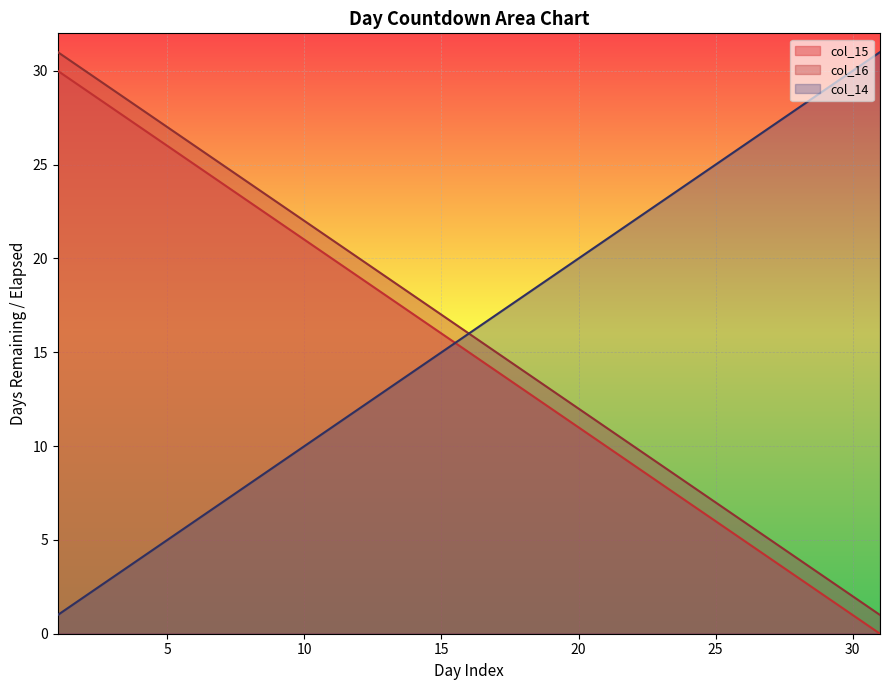

Reading left to right, list all the values displayed in this chart.

col_15: 1=30	2=29	3=28	4=27	5=26	6=25	7=24	8=23	9=22	10=21	11=20	12=19	13=18	14=17	15=16	16=15	17=14	18=13	19=12	20=11	21=10	22=9	23=8	24=7	25=6	26=5	27=4	28=3	29=2	30=1	31=0
col_16: 1=31	2=30	3=29	4=28	5=27	6=26	7=25	8=24	9=23	10=22	11=21	12=20	13=19	14=18	15=17	16=16	17=15	18=14	19=13	20=12	21=11	22=10	23=9	24=8	25=7	26=6	27=5	28=4	29=3	30=2	31=1
col_14: 1=1	2=2	3=3	4=4	5=5	6=6	7=7	8=8	9=9	10=10	11=11	12=12	13=13	14=14	15=15	16=16	17=17	18=18	19=19	20=20	21=21	22=22	23=23	24=24	25=25	26=26	27=27	28=28	29=29	30=30	31=31